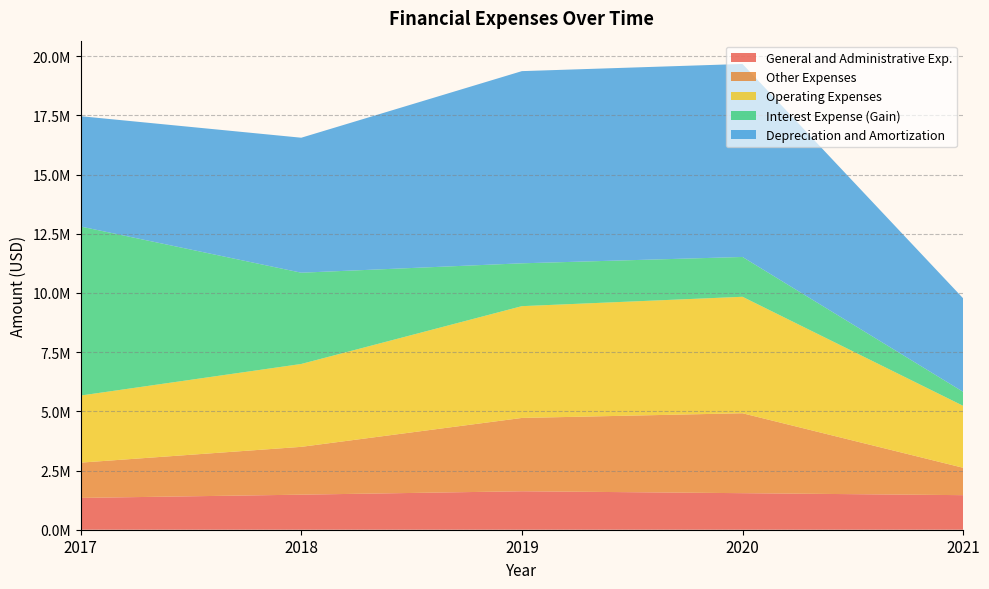

Reading right to left, what are all the values shown in this chart?

General and Administrative Exp.: 2021=1460000	2020=1544000	2019=1625000	2018=1481000	2017=1344000
Other Expenses: 2021=1157000	2020=3376000	2019=3097000	2018=2020000	2017=1490000
Operating Expenses: 2021=2617000	2020=4920000	2019=4722000	2018=3501000	2017=2834000
Interest Expense (Gain): 2021=591000	2020=1682000	2019=1810000	2018=3855000	2017=7140000
Depreciation and Amortization: 2021=3951000	2020=8153000	2019=8118000	2018=5702000	2017=4660000